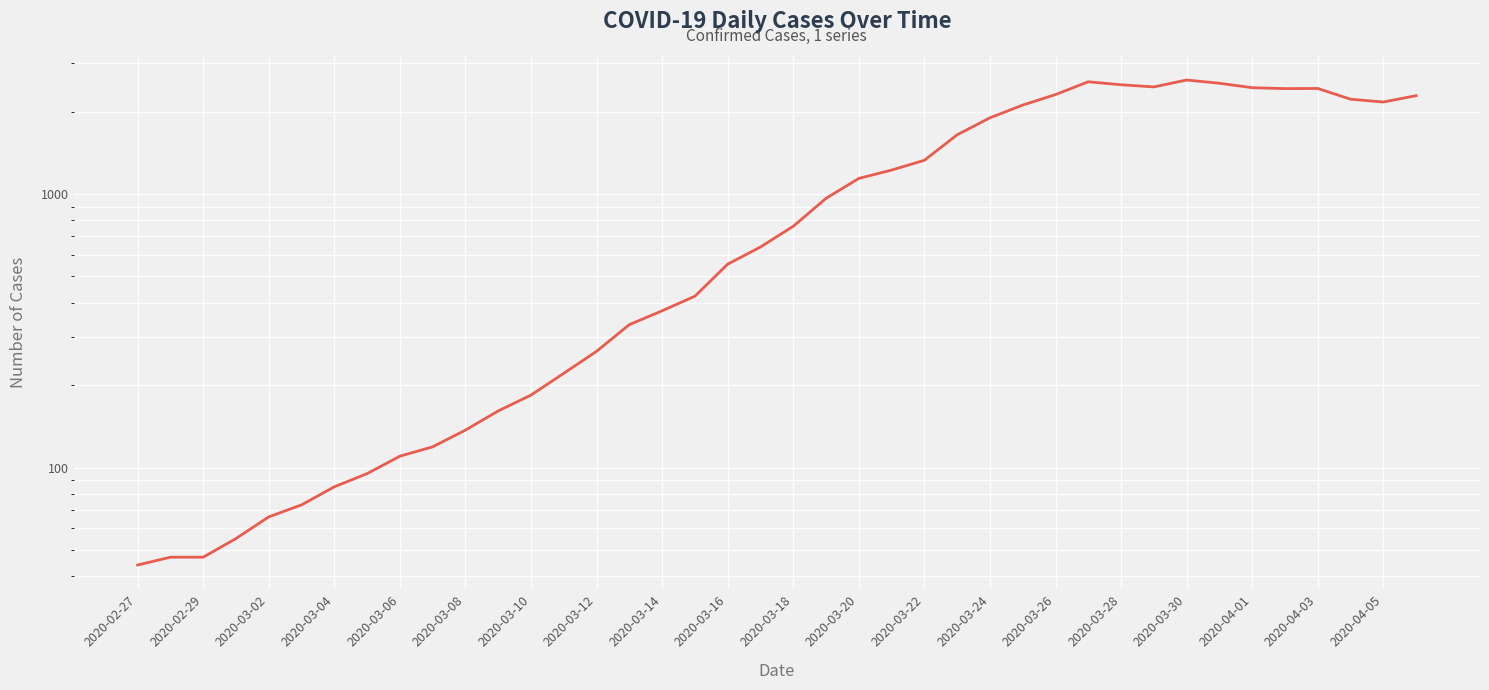

What is the smallest value displayed?

44